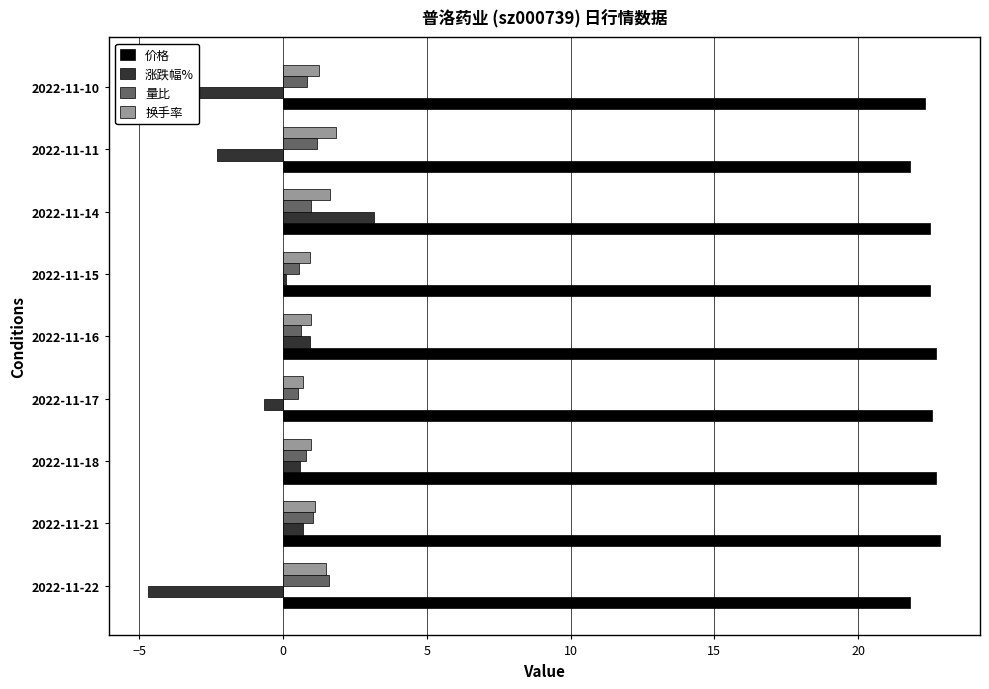

True or false: 价格 has a value of 10.4 at 2022-11-15.

False